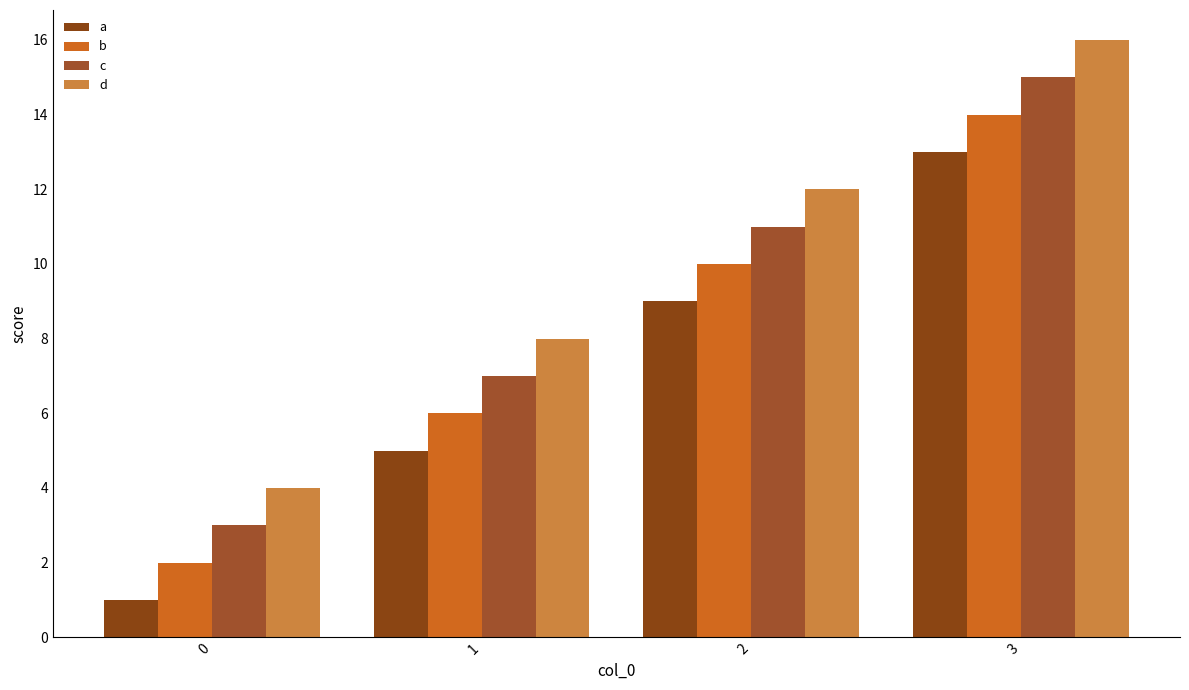

What is the difference between the c values at 1 and 3?

8